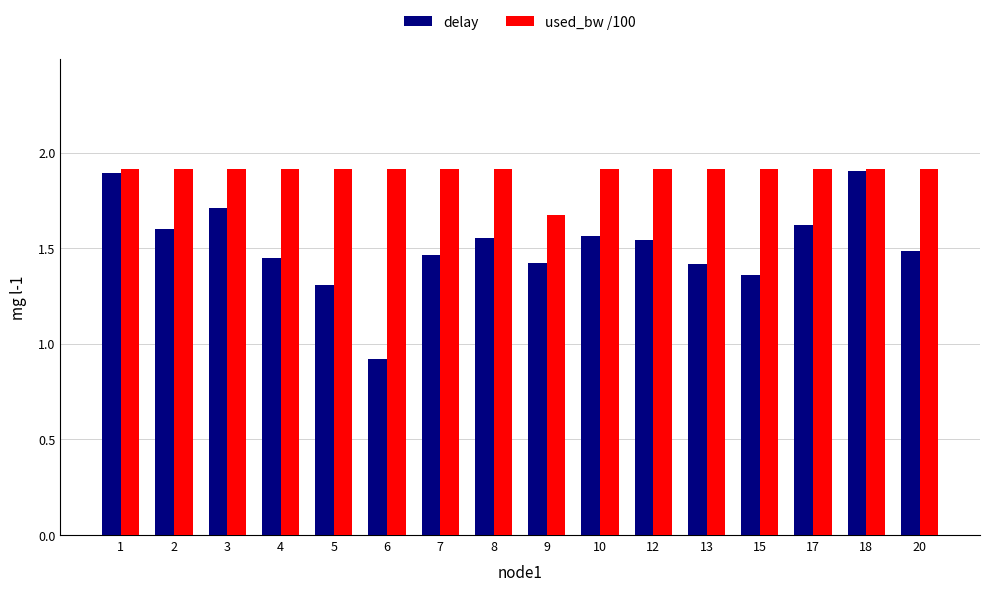

What is the spread (max minus min) of values at 7?

0.4